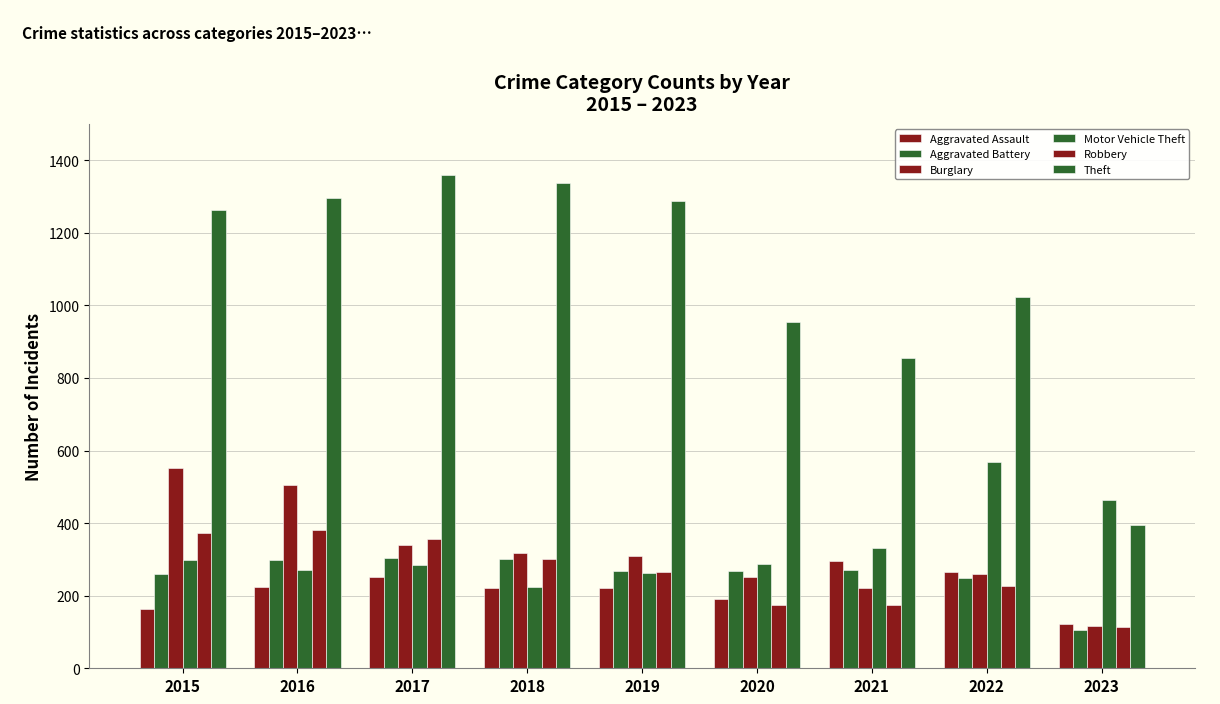

Does the chart contain any negative values?

No